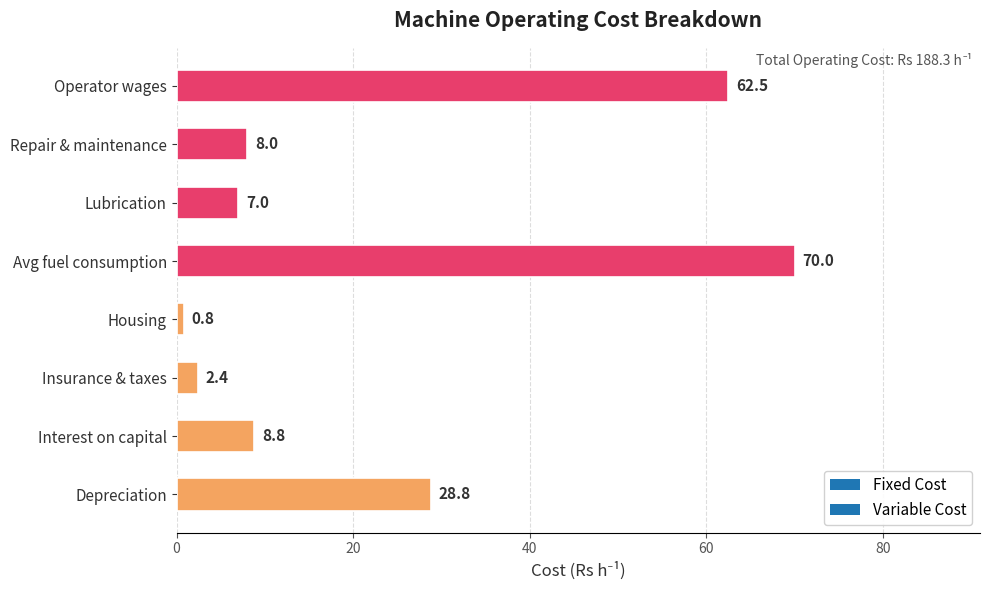

The chart shows a value of 8.8 at Interest on capital. True or false?

True